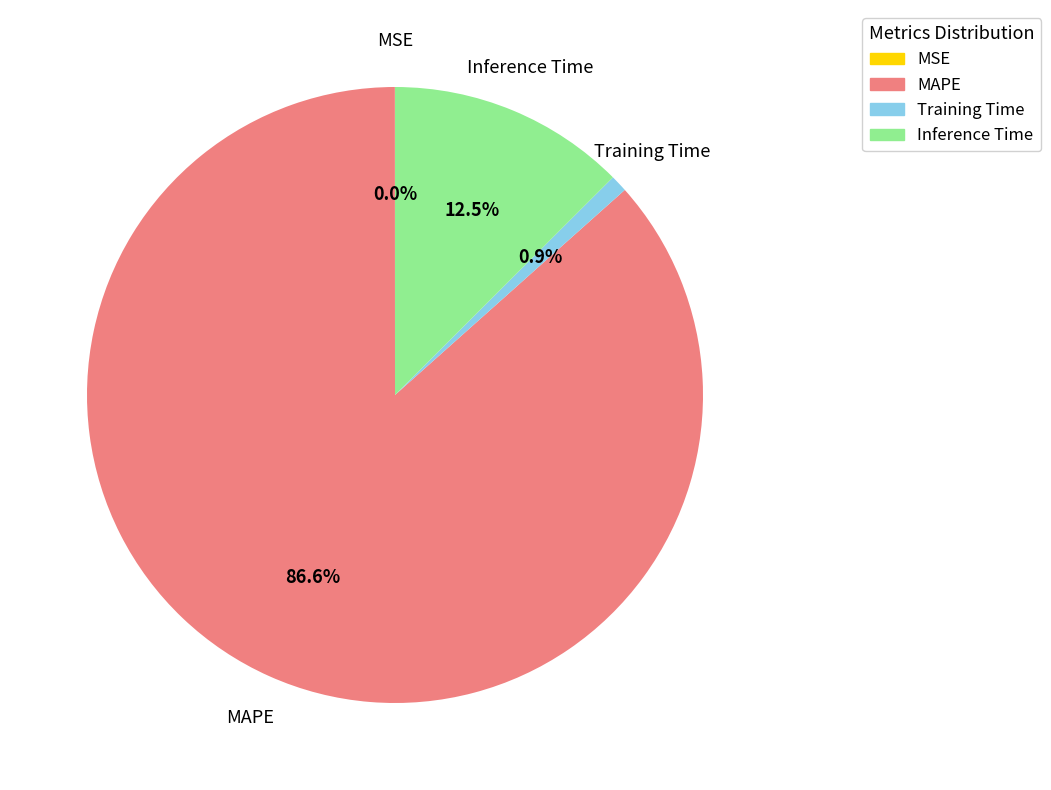

What is the ratio of the value at MAPE to the value at Inference Time?

6.9